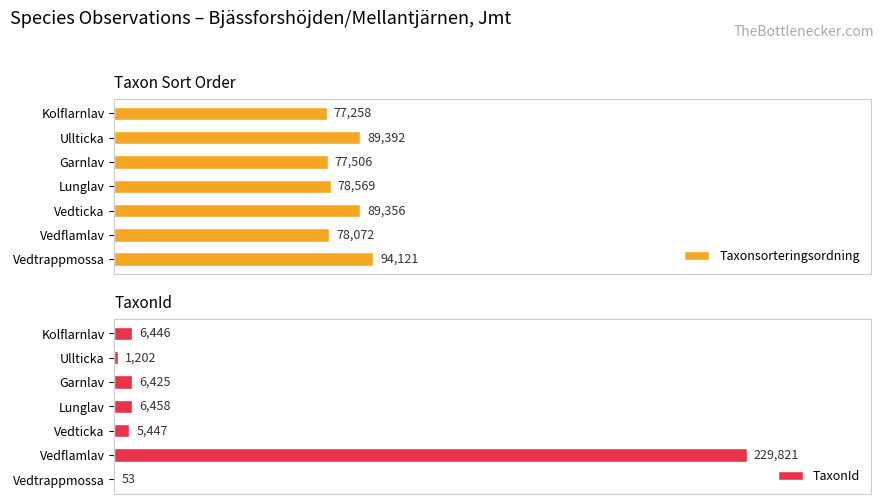

Rank the categories by TaxonId value from lowest to highest.

Vedtrappmossa, Ullticka, Vedticka, Garnlav, Kolflarnlav, Lunglav, Vedflamlav